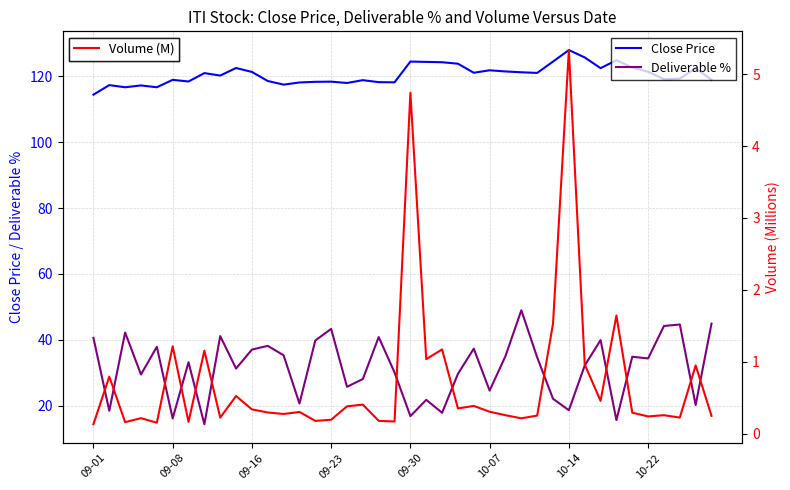

At how many categories does at least one series exceed 72?

40